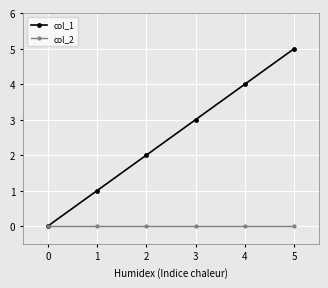

At 2, list the series in order from largest to smallest.

col_1, col_2